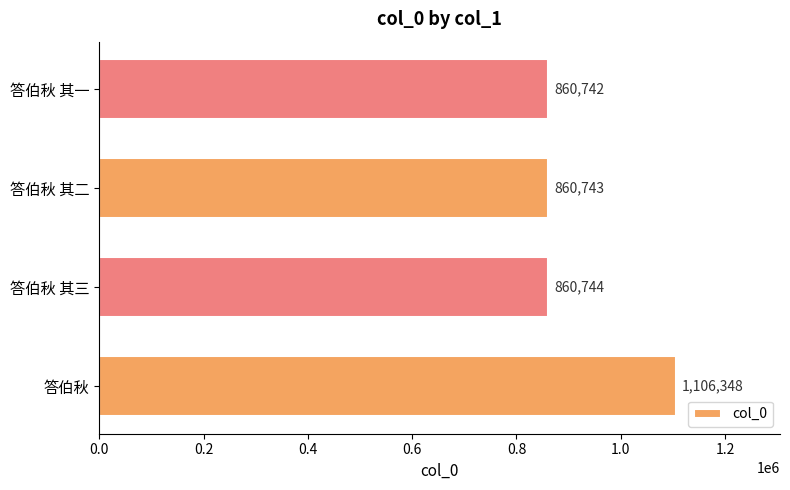

Rank the categories by value from highest to lowest.

答伯秋, 答伯秋 其三, 答伯秋 其二, 答伯秋 其一